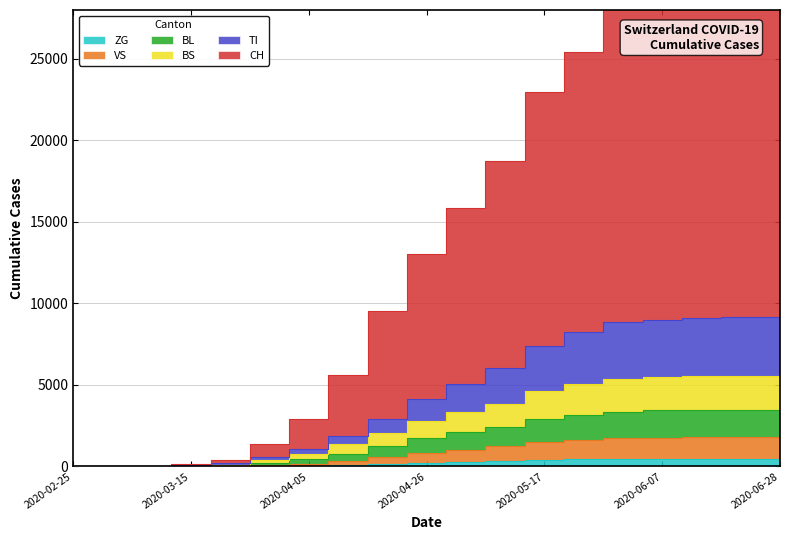

Where does the TI series first go above 4130?

2020-05-03